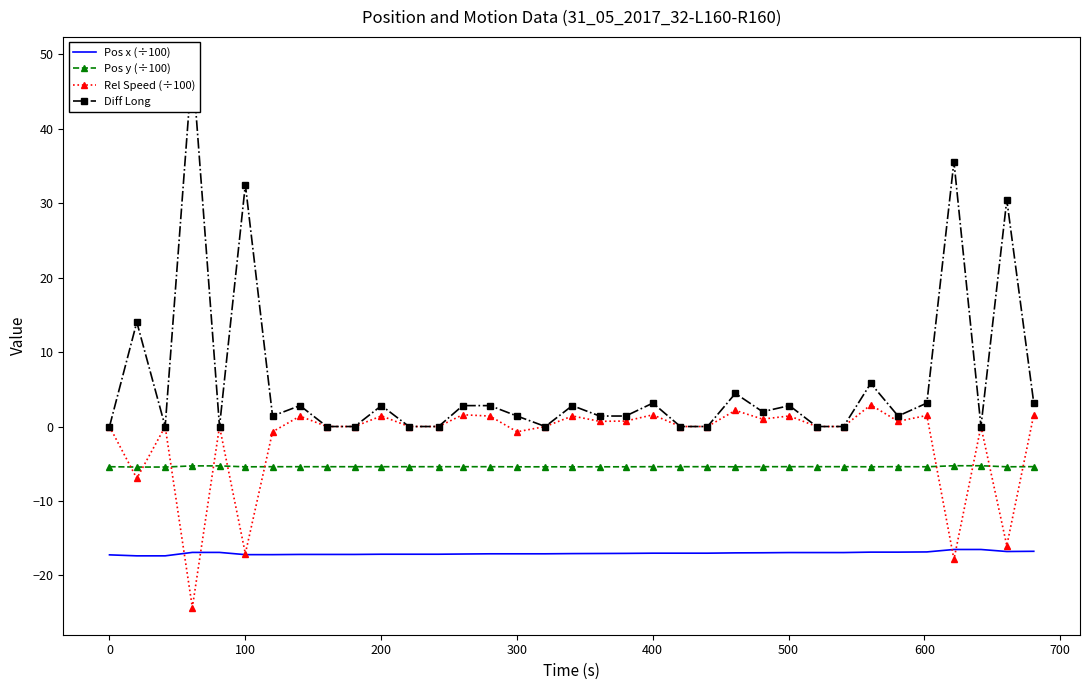

True or false: Pos x (÷100) and Pos y (÷100) intersect in this chart.

False